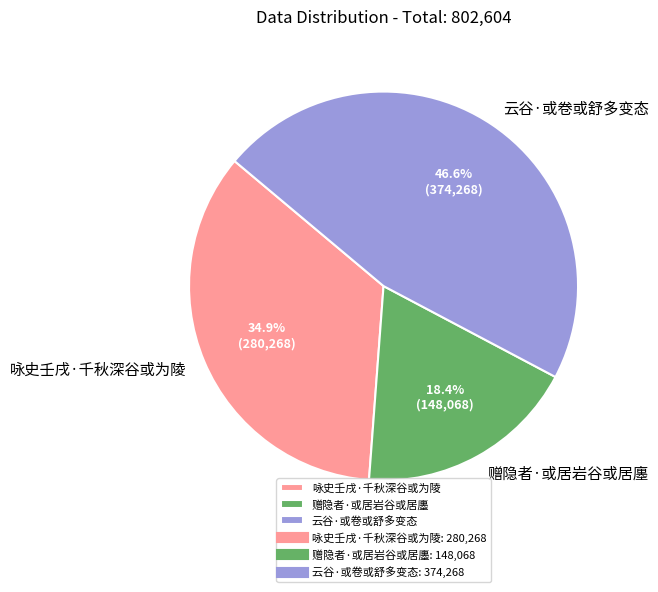

To the nearest percent, what is the average slice percentage?

33%